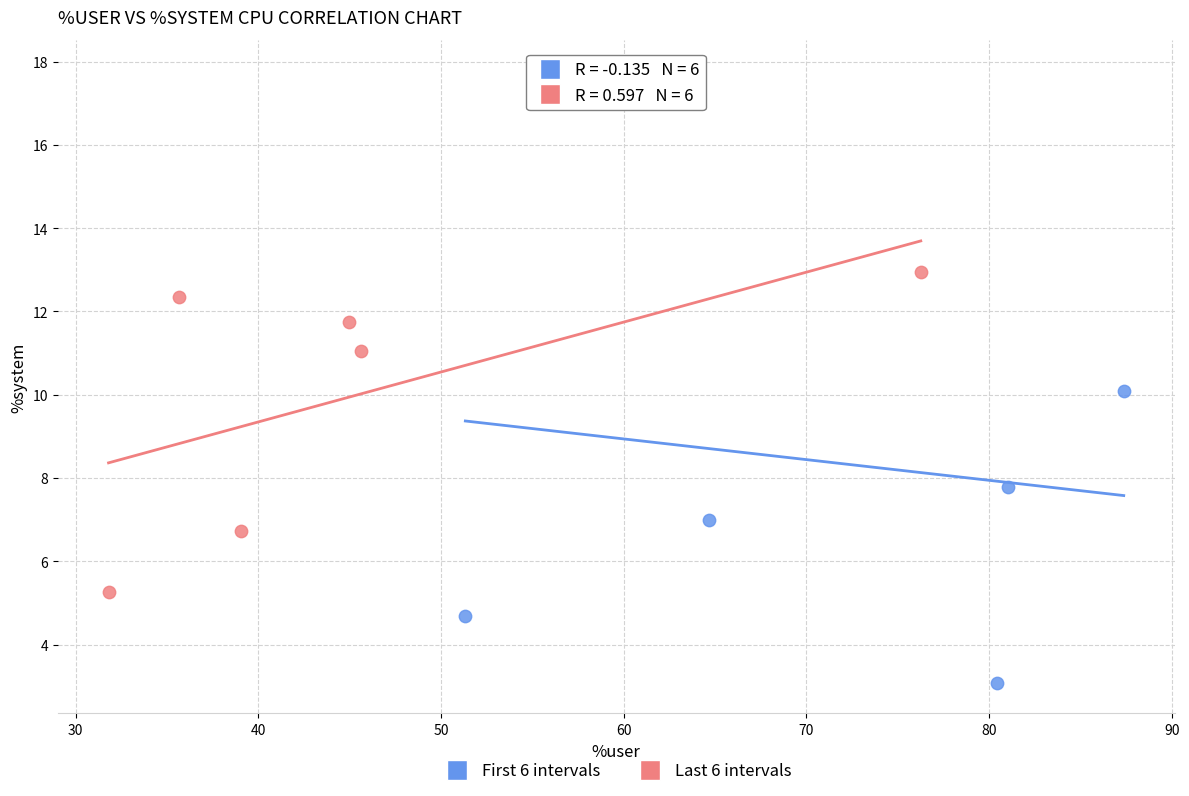

Which series has the widest spread of Y values?

First 6 intervals